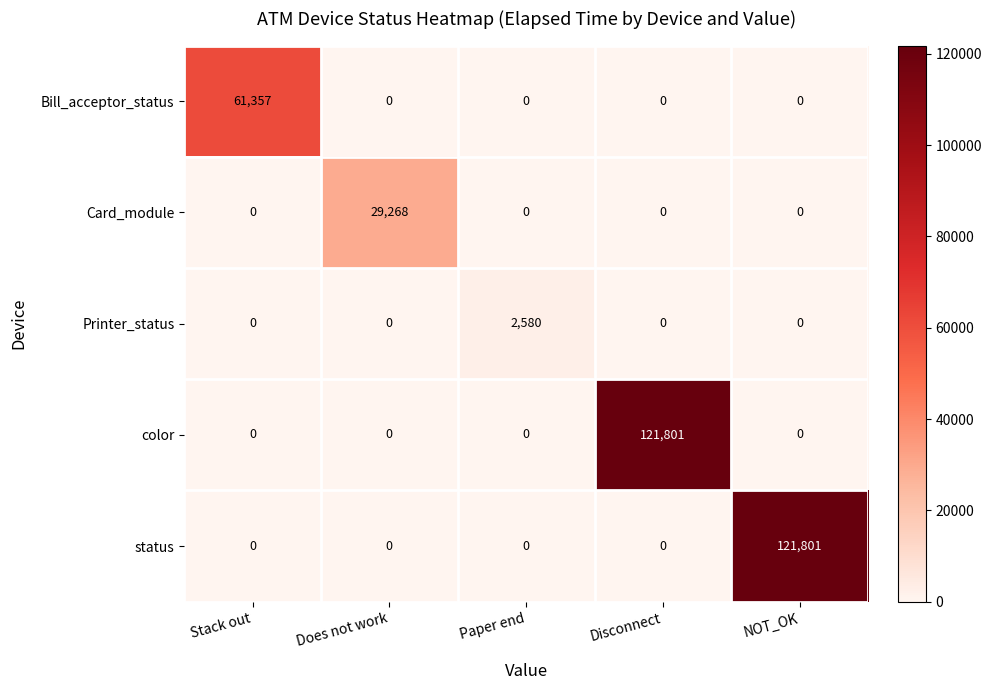

What is the spread (max minus min) of values at Paper end?

2580